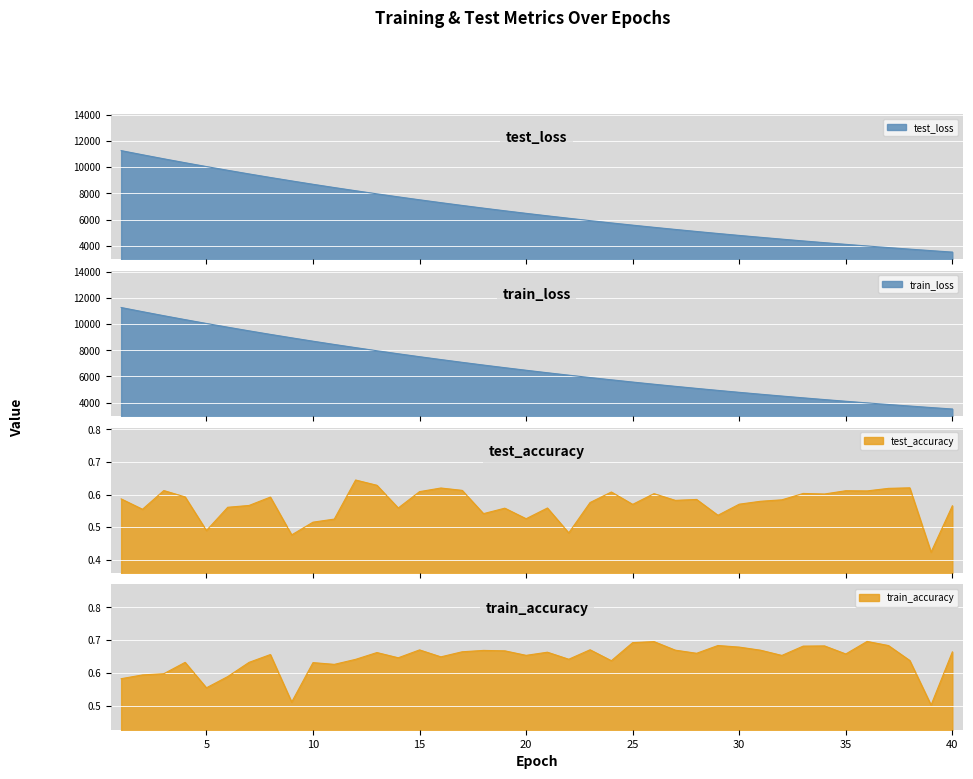

How many lines are shown in the chart?

4